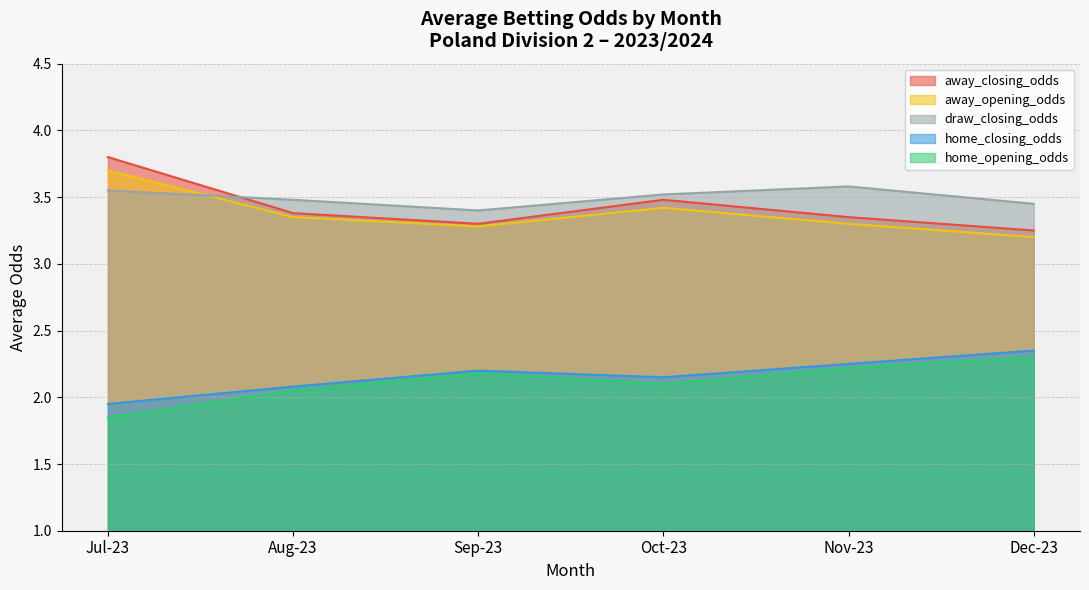

Is the value of draw_closing_odds at 2023-12 greater than the value of home_closing_odds at 2023-11?

Yes